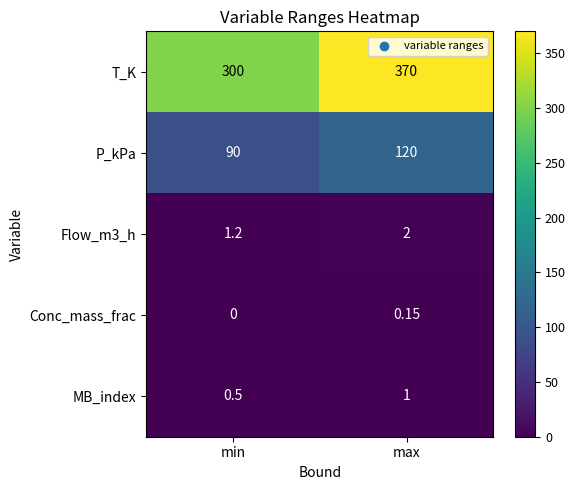

How many data points does each series have?

2